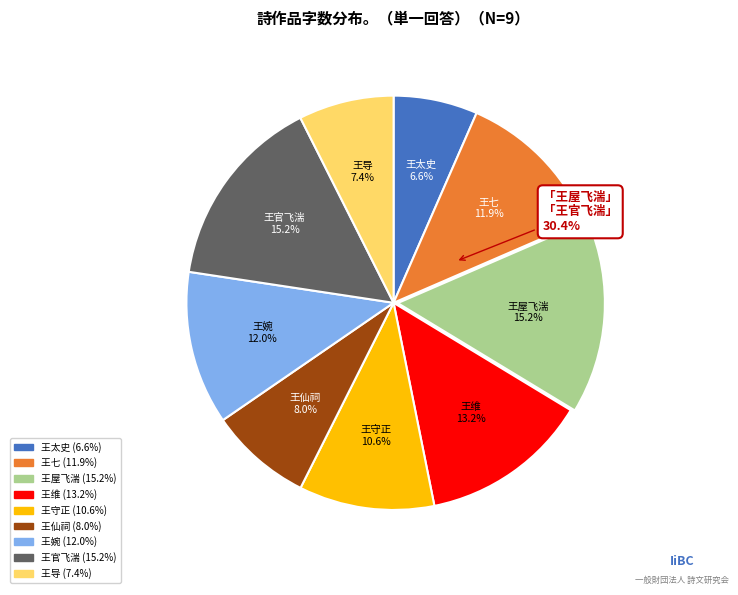

Is it true that 晋书十二首 其八 王导 is 1% of the pie?

False